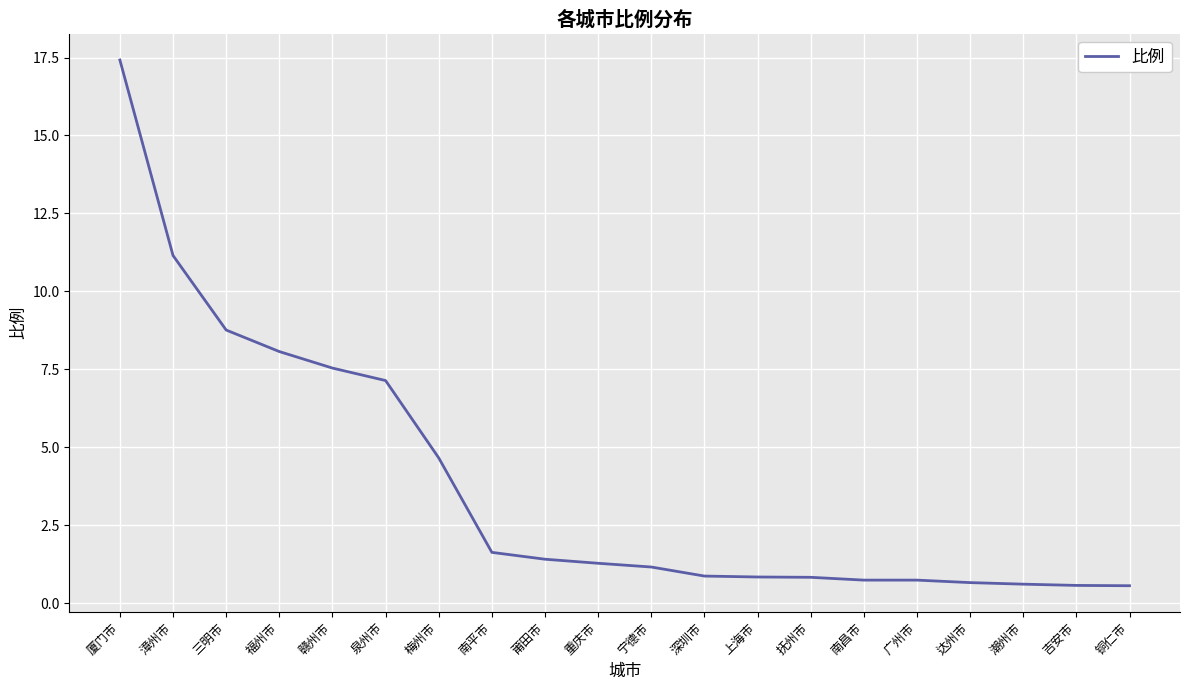

Approximately how many times larger is the value at 深圳市 compared to 莆田市?

0.6